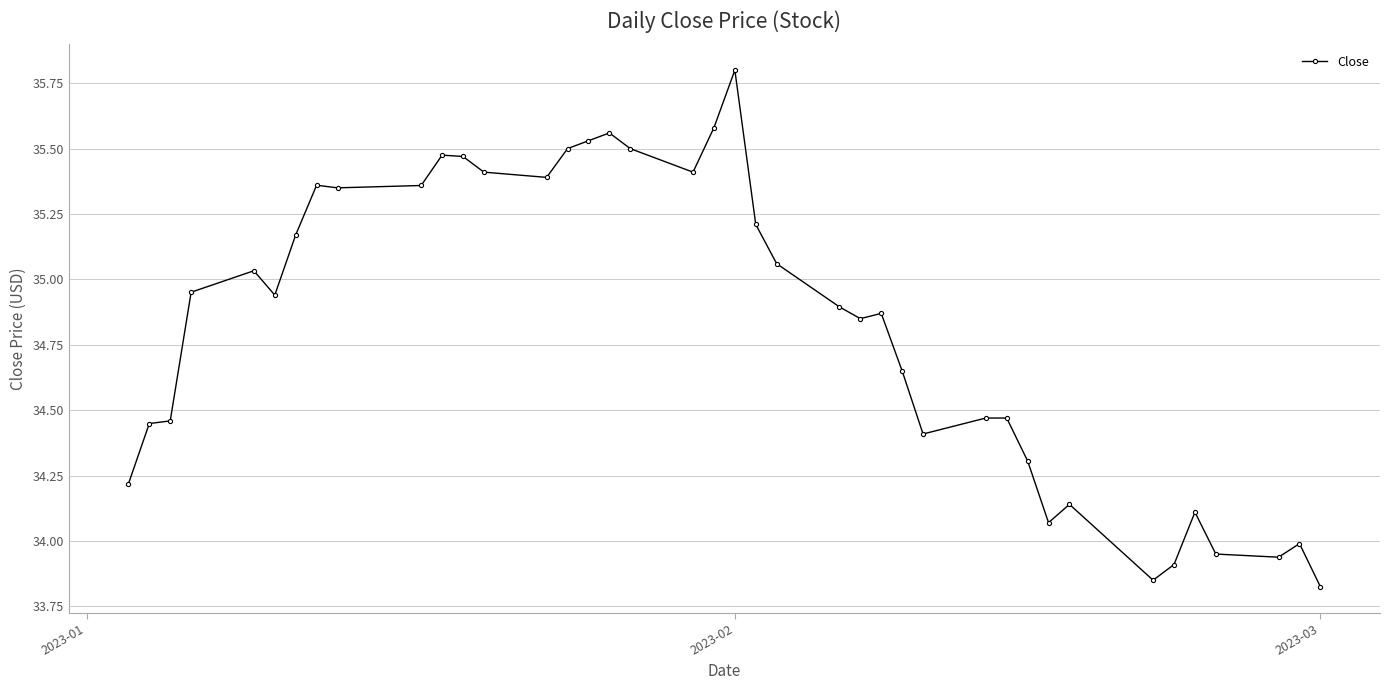

Does the chart have visible grid lines?

Yes